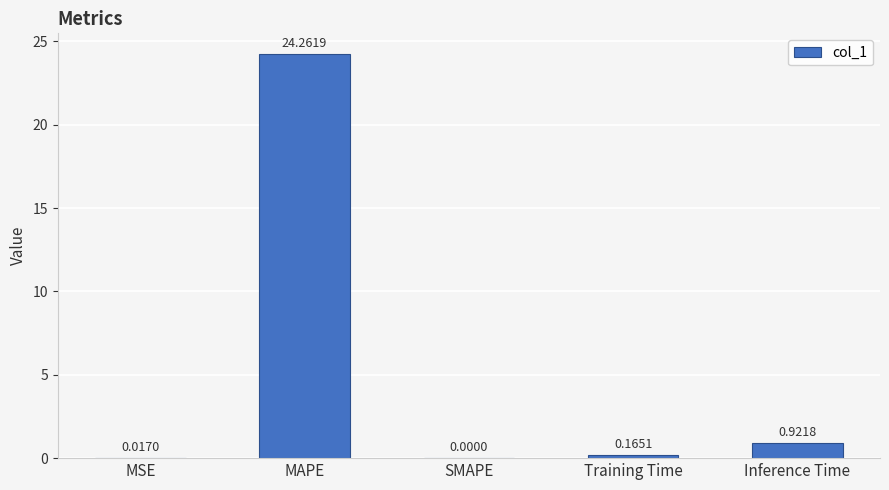

At which category does the chart reach its peak across all series?

MAPE